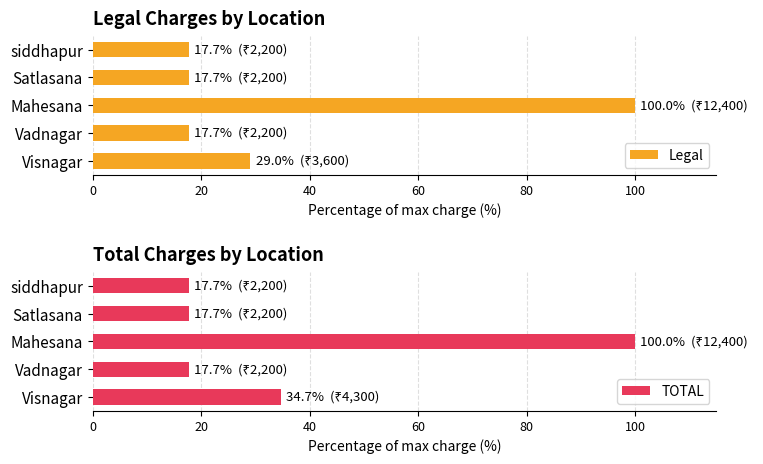

Is it true that TOTAL equals 10.5 at siddhapur?

False